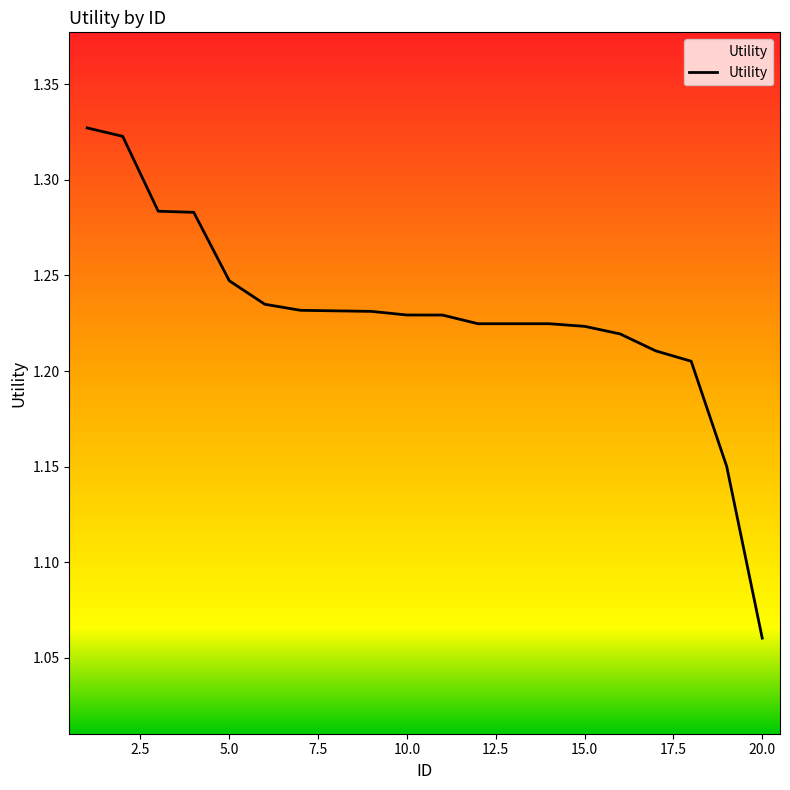

What is the difference between the maximum and minimum values?

0.3